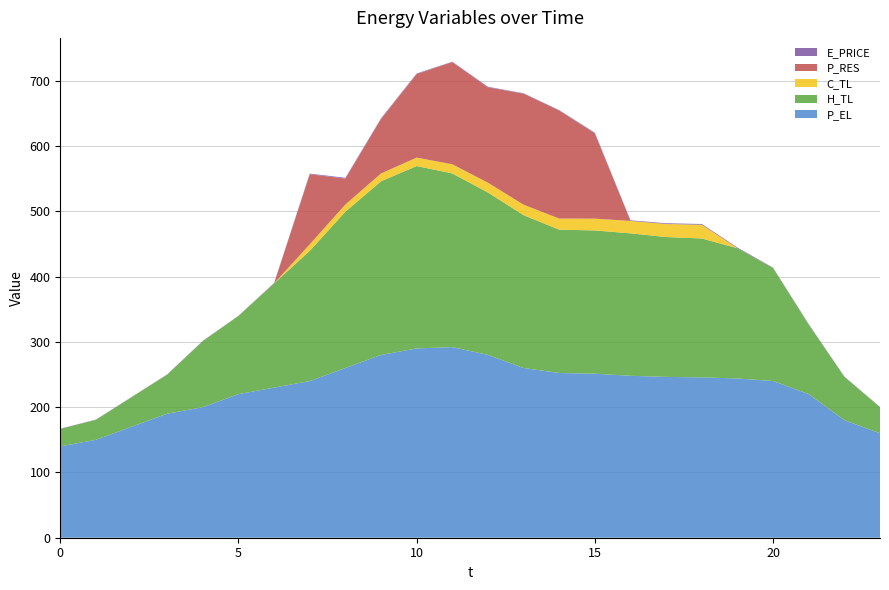

Reading right to left, list all the values displayed in this chart.

E_PRICE: 23=0.3	22=0.4	21=0.8	20=0.7	19=1.0	18=1.2	17=1.1	16=1.0	15=1.2	14=0.5	13=0.6	12=0.8	11=0.6	10=0.8	9=1.1	8=1.2	7=1.1	6=0.6	5=0.3	4=0.5	3=0.4	2=0.3	1=0.4	0=0.4
P_EL: 23=160.0	22=180.0	21=220.0	20=240.1	19=244.0	18=245.6	17=246.4	16=248.1	15=251.2	14=252.4	13=260.0	12=280.1	11=292.0	10=290.0	9=280.0	8=260.0	7=239.9	6=230.0	5=220.0	4=200.0	3=190.0	2=170.0	1=150.0	0=140.0
H_TL: 23=39.9	22=66.5	21=106.4	20=172.9	19=199.5	18=212.8	17=214.2	16=218.2	15=219.5	14=219.5	13=234.2	12=248.8	11=266.0	10=279.4	9=266.1	8=239.5	7=199.5	6=159.6	5=119.7	4=101.2	3=59.9	2=45.2	1=30.6	0=26.7
C_TL: 23=0.0	22=0.0	21=0.0	20=0.0	19=0.0	18=21.0	17=20.0	16=19.0	15=18.0	14=17.0	13=16.0	12=15.0	11=14.0	10=12.9	9=11.9	8=11.0	7=10.0	6=0.0	5=0.0	4=0.0	3=0.0	2=0.0	1=0.0	0=0.0
P_RES: 23=0.0	22=0.0	21=0.0	20=0.0	19=0.0	18=0.0	17=0.0	16=0.0	15=130.5	14=165.6	13=170.1	12=146.2	11=156.5	10=128.1	9=83.4	8=39.7	7=107.2	6=0.0	5=0.0	4=0.0	3=0.0	2=0.0	1=0.0	0=0.0